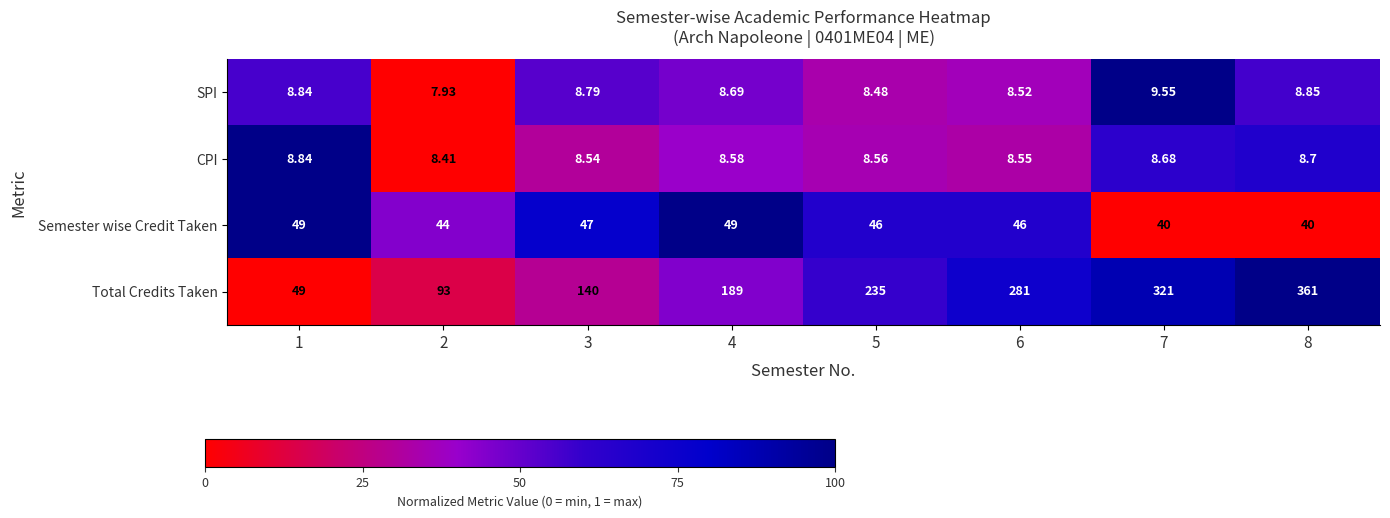

Which series has the widest spread of values?

Total Credits Taken